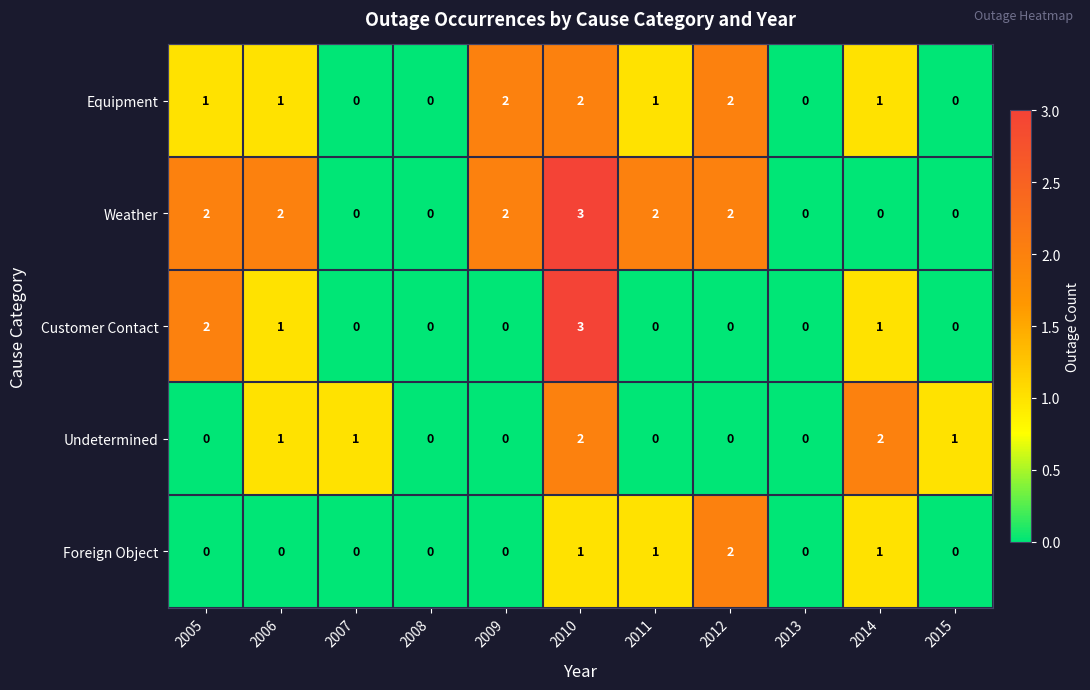

The value of Undetermined at 2008 is -1. True or false?

False